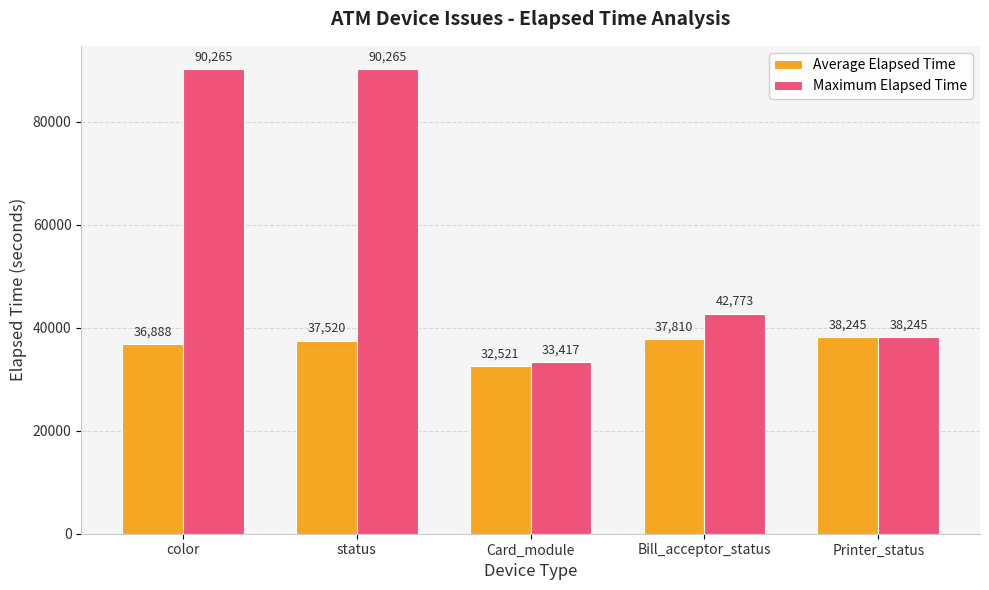

Rank the series at Bill_acceptor_status from highest to lowest value.

Maximum Elapsed Time, Average Elapsed Time